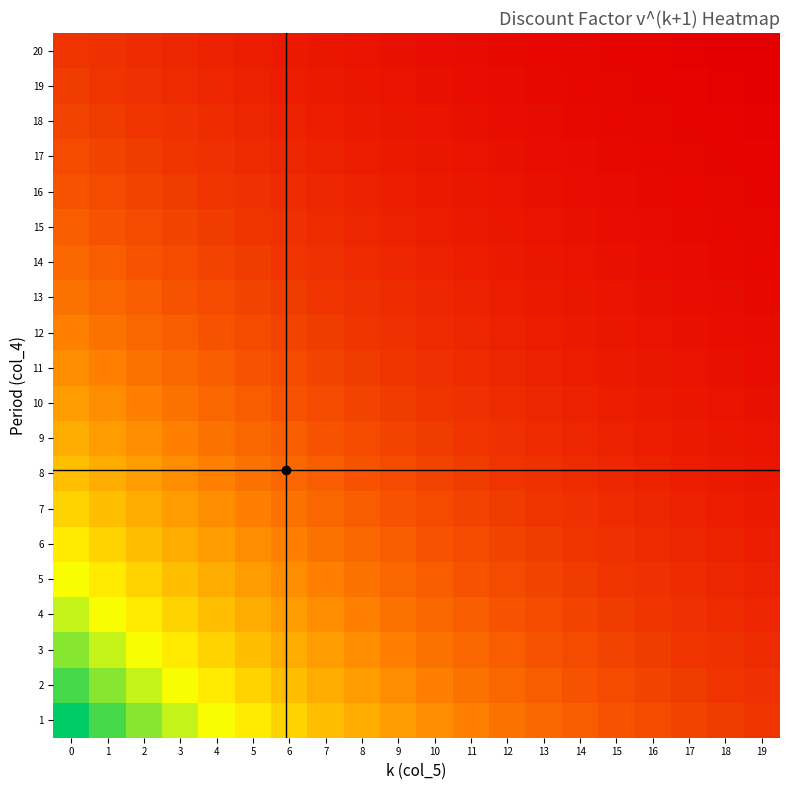

At how many categories does at least one series exceed 0?

20